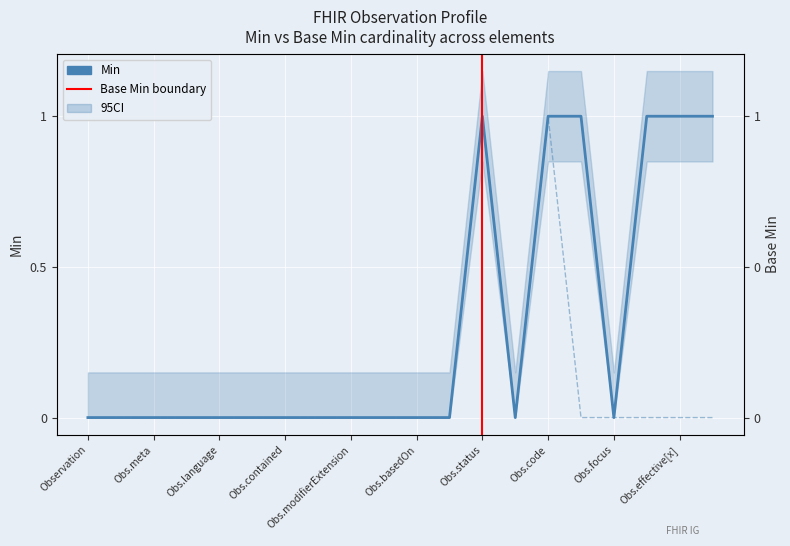

Where is Base Min nearest to the value 0?

Observation